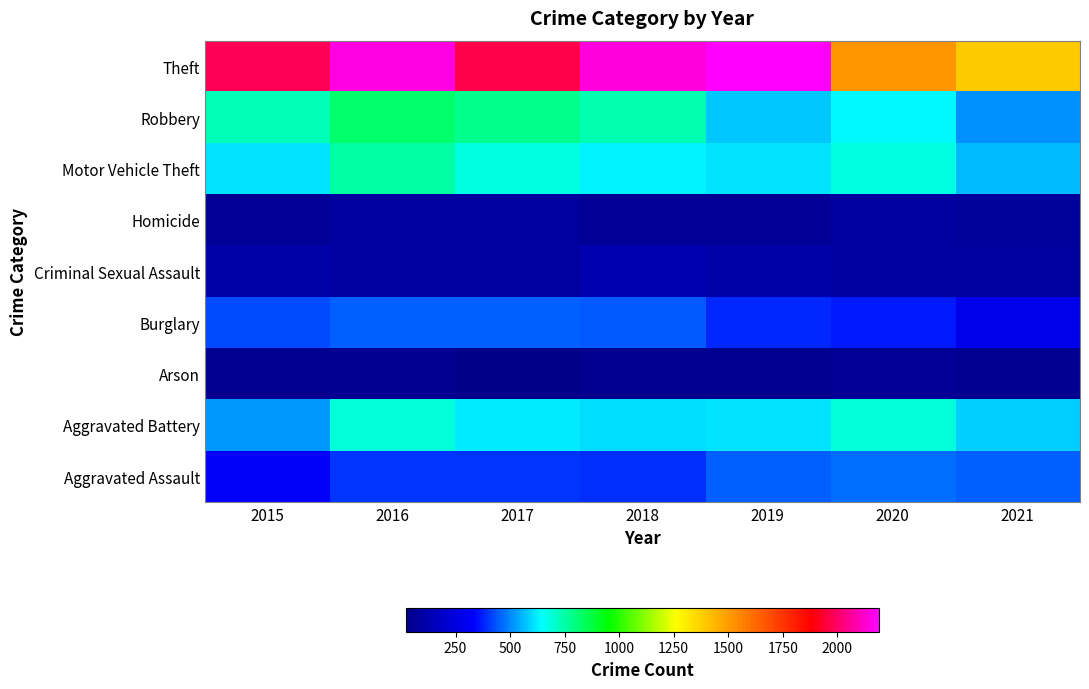

Count the number of data series in this chart.

9